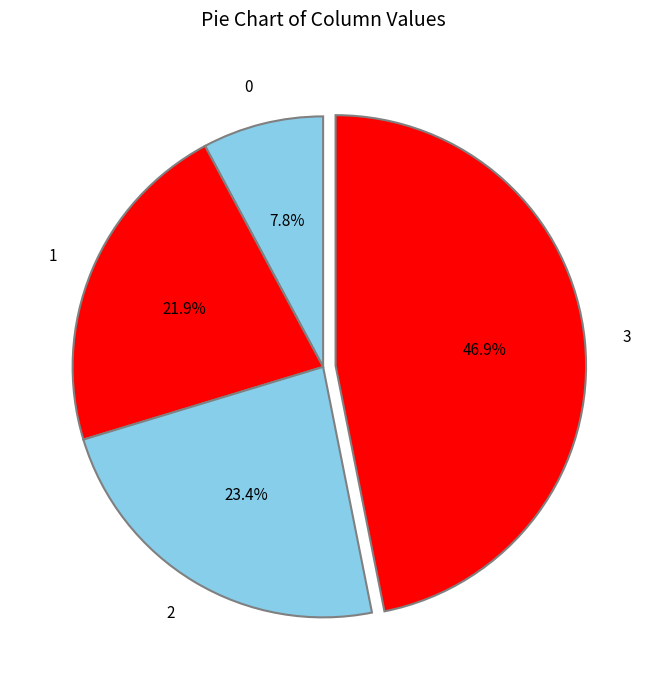

Rank the categories by value from lowest to highest.

0, 1, 2, 3